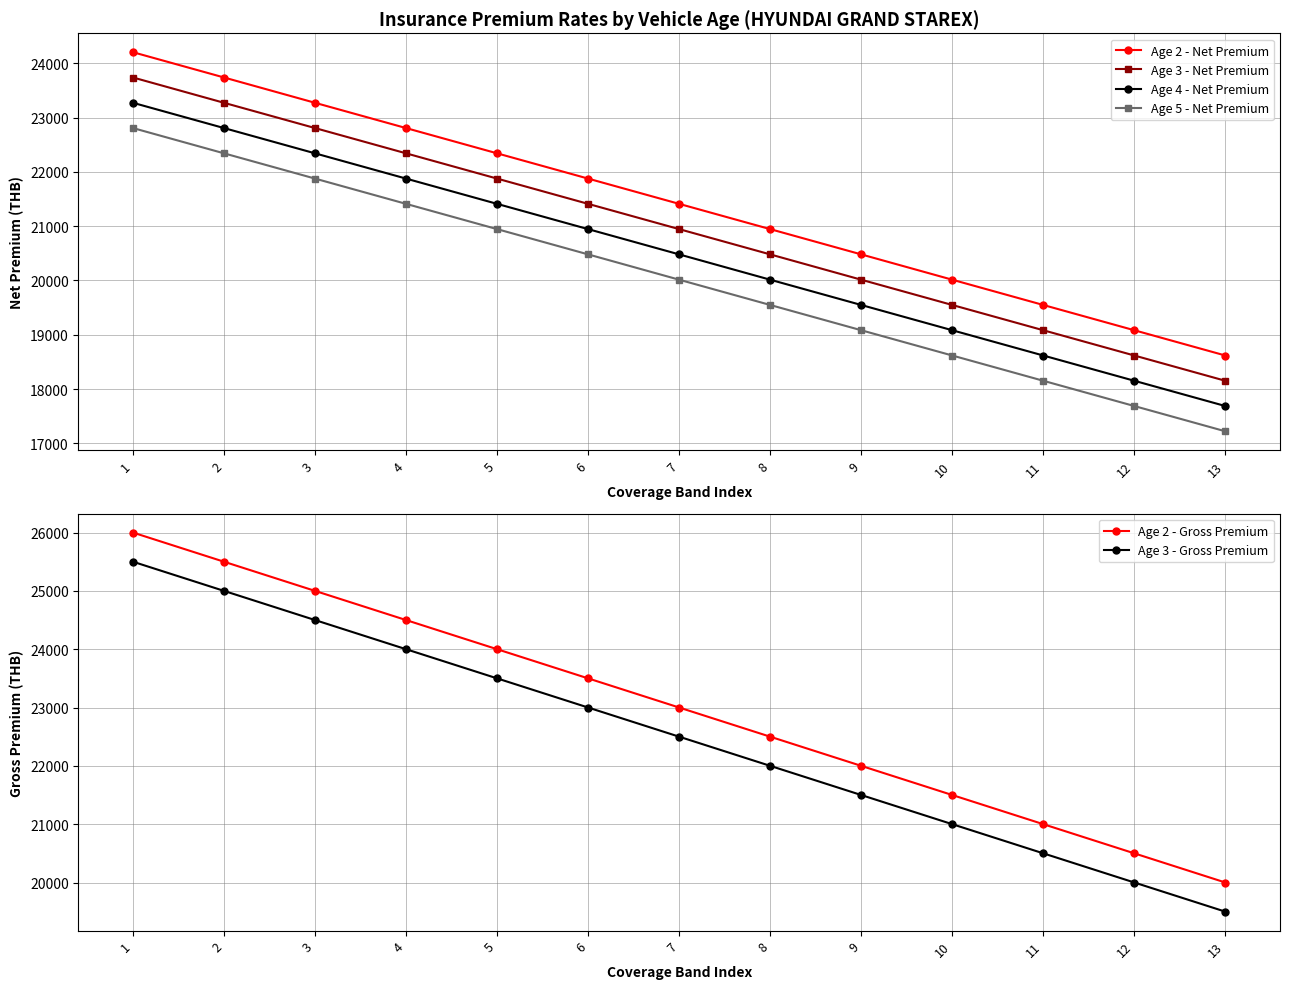

Where does the Age 3 - Net Premium series first go above 20944?

1